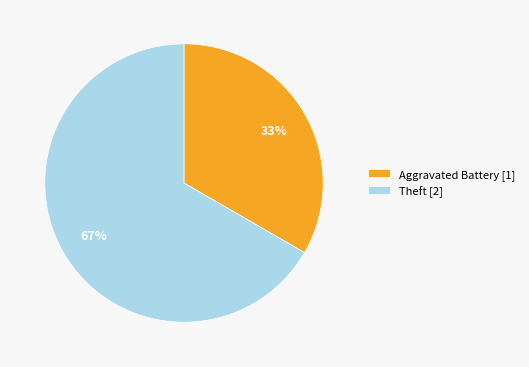

Does Aggravated Battery [1] account for over 50% of the chart?

No